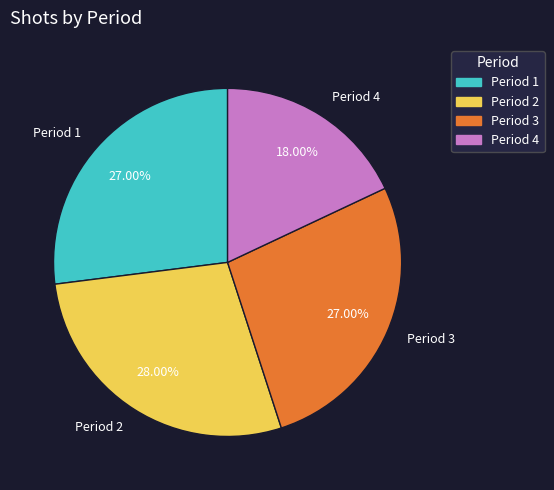

What percentage is the Period 3 slice, to the nearest percent?

27%